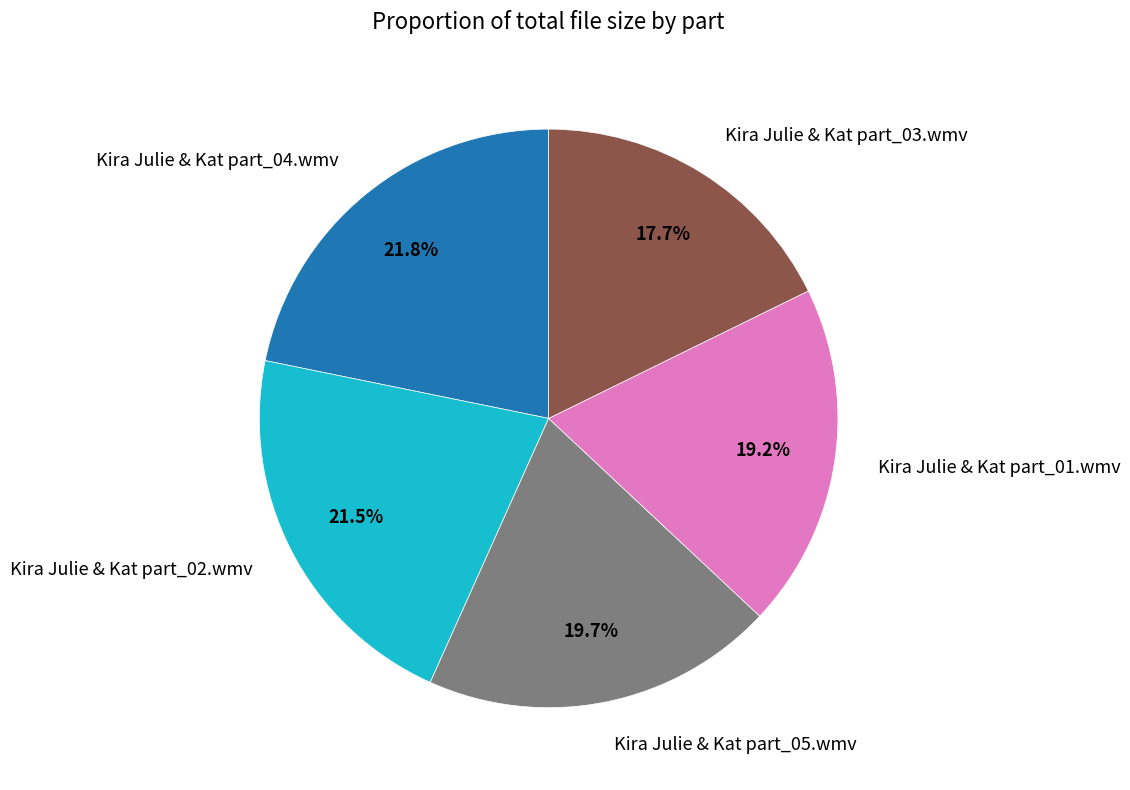

Is the sum of Kira Julie & Kat part_04.wmv and Kira Julie & Kat part_01.wmv greater than half?

No